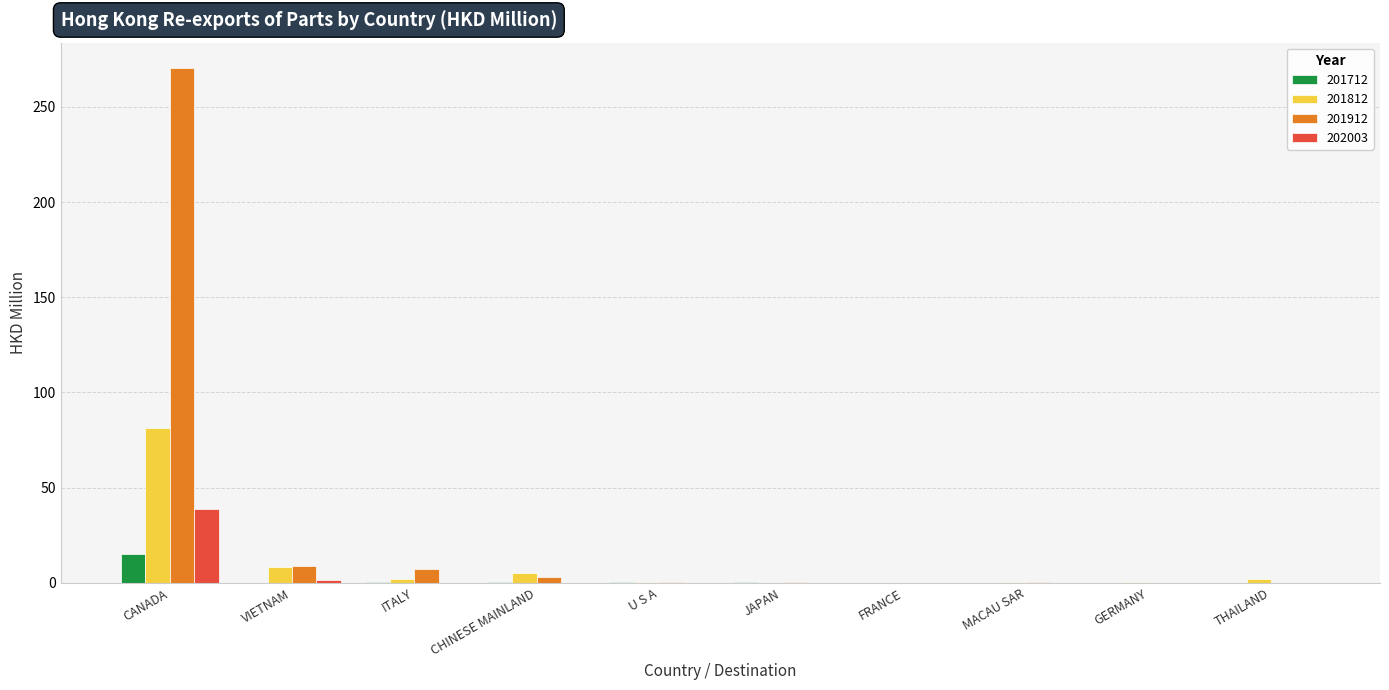

At which category is the sum across all series the highest?

CANADA